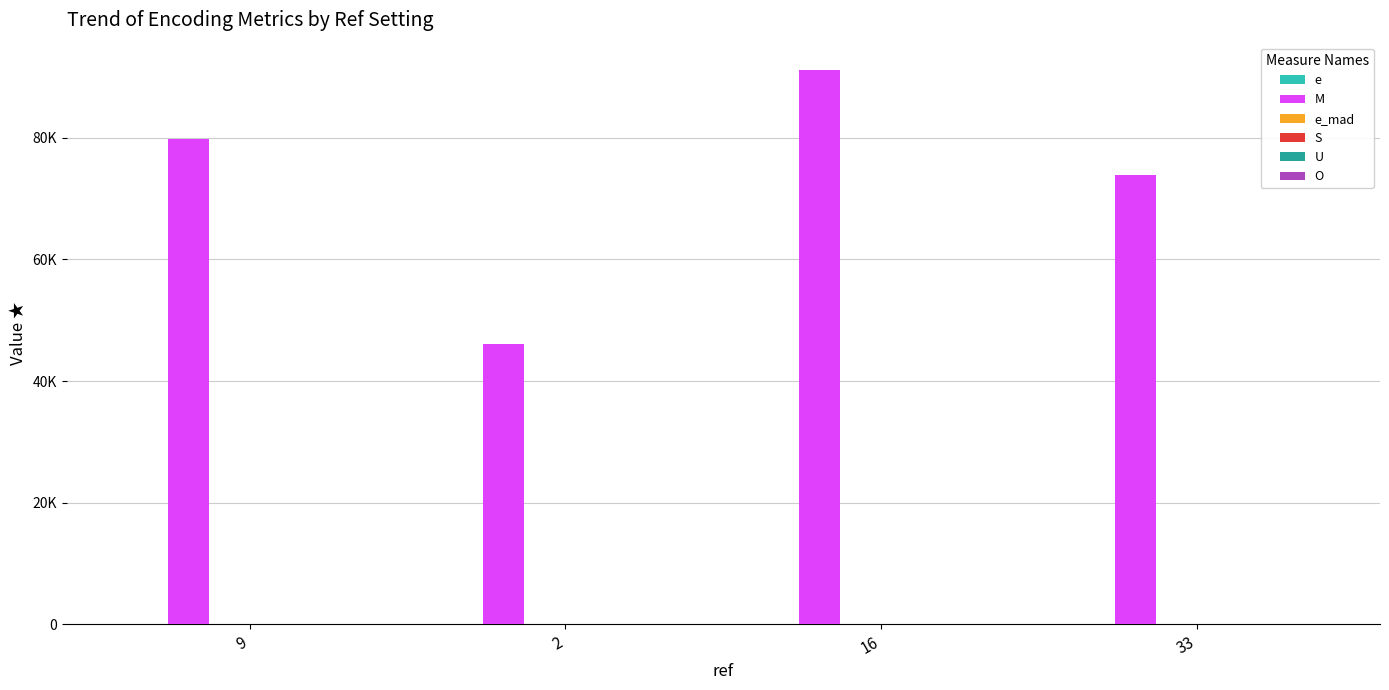

Reading right to left, what are all the values shown in this chart?

e: 33=9.5	16=52.0	2=105.9	9=36.7
M: 33=73864.0	16=91056.0	2=46164.0	9=79760.0
e_mad: 33=0.3	16=2.5	2=5.6	9=4.0
S: 33=0.2	16=0.3	2=0.3	9=0.2
U: 33=10.9	16=37.8	2=75.3	9=14.2
O: 33=0.0	16=0.0	2=0.0	9=8.0